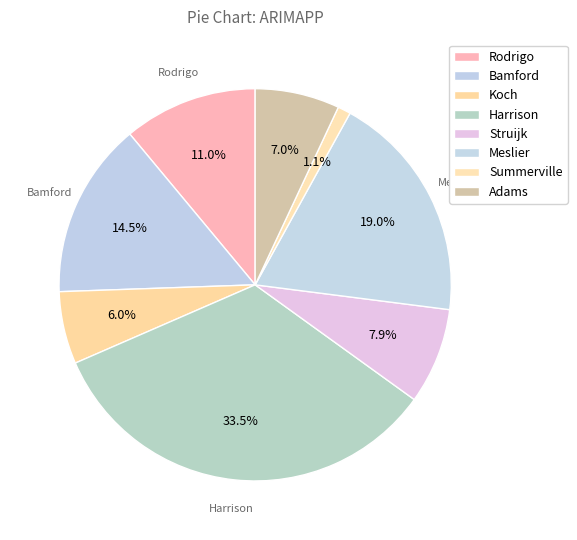

What percentage is NOT represented by Harrison?

66.5%